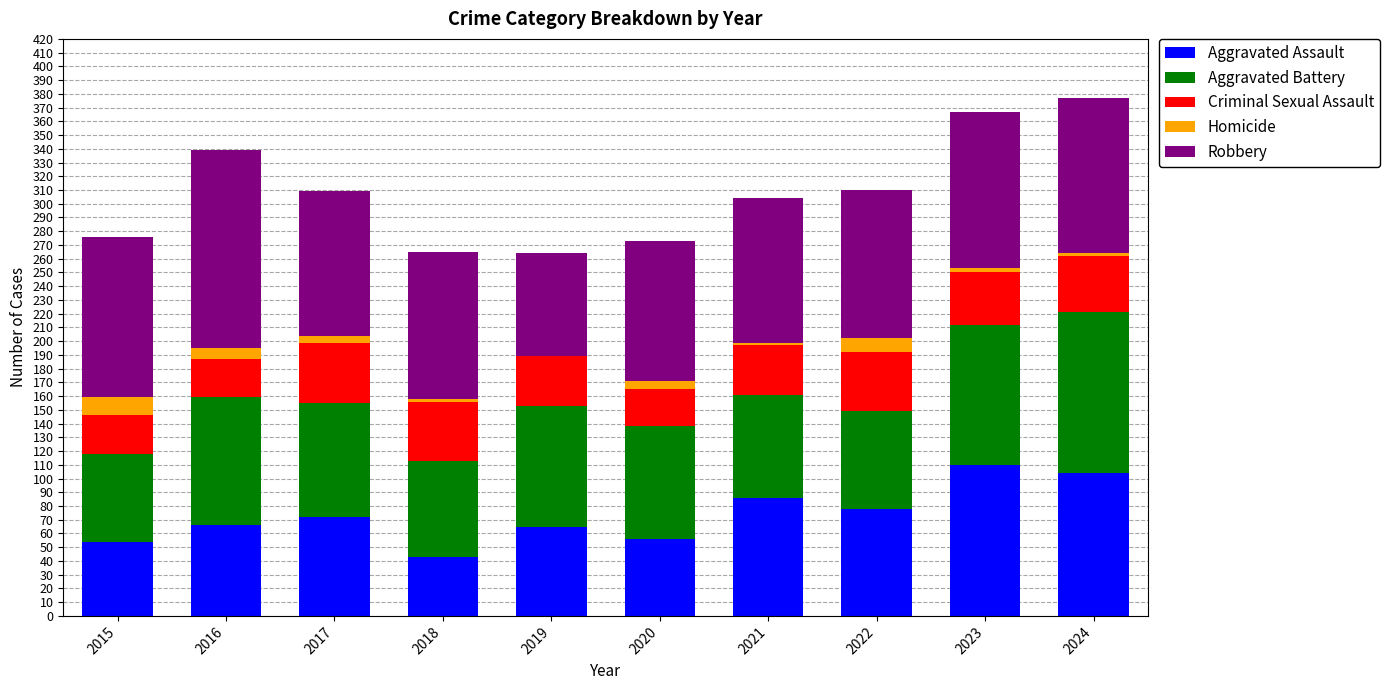

True or false: Aggravated Assault has a value of 86 at 2021.

True